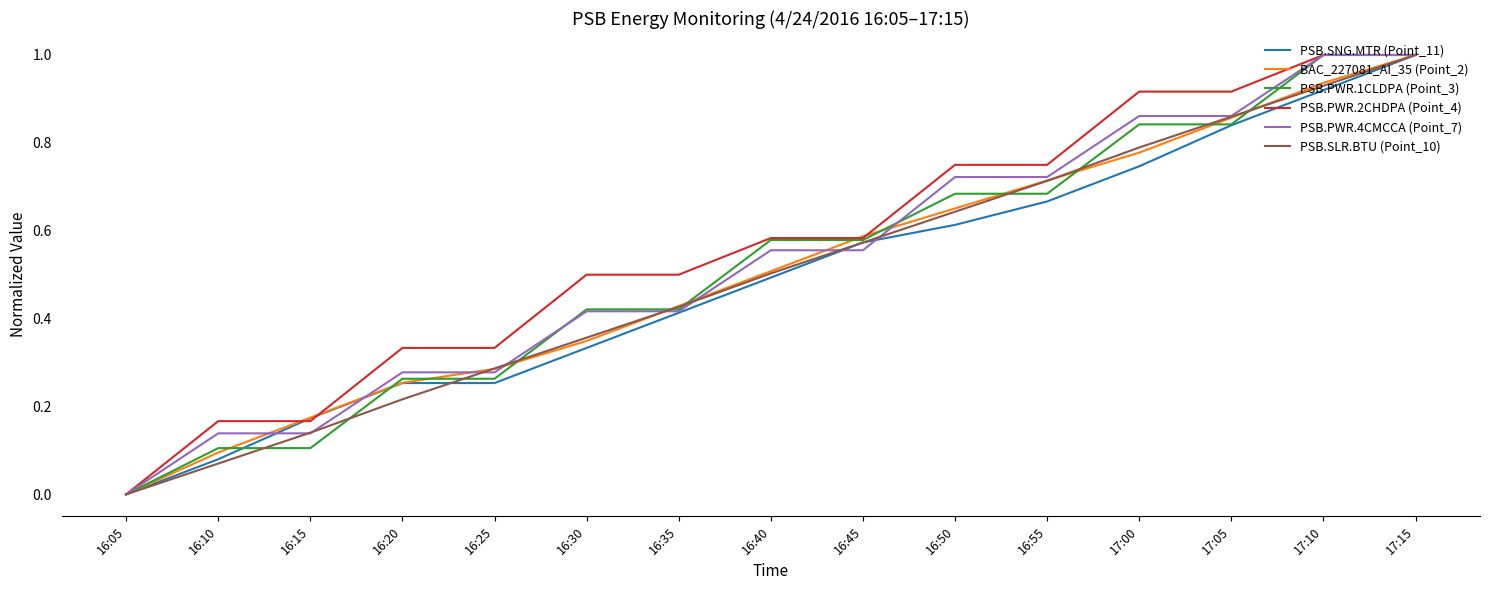

What position from the left is 17:15?

15